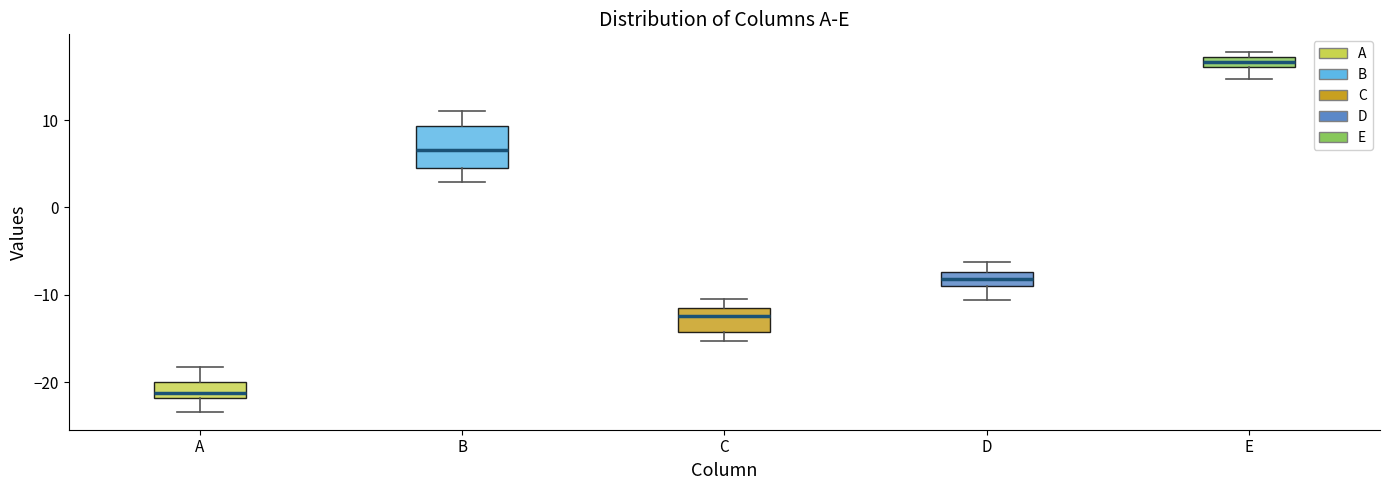

Comparing the boxes themselves (not the whiskers), which one is the tallest?

B